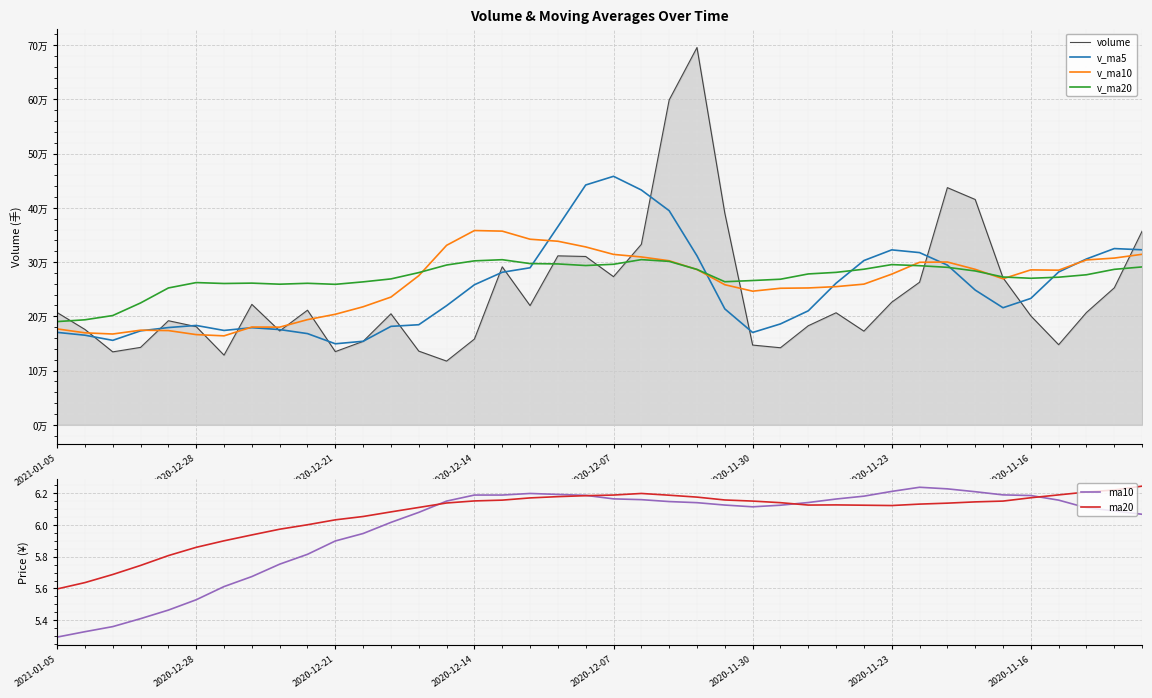

What is the minimum value for v_ma5?

149420.1